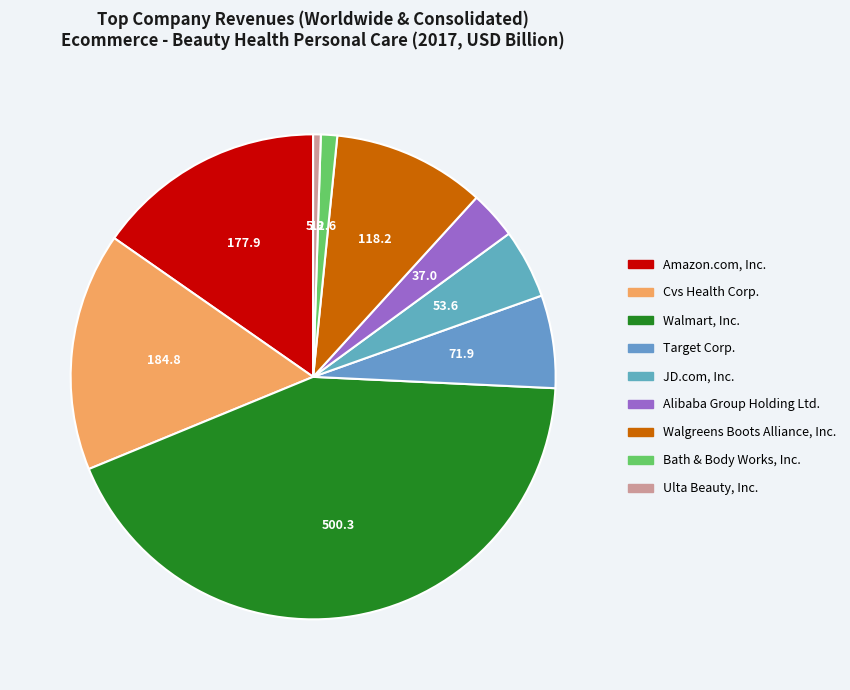

Count the number of slices in the pie.

9